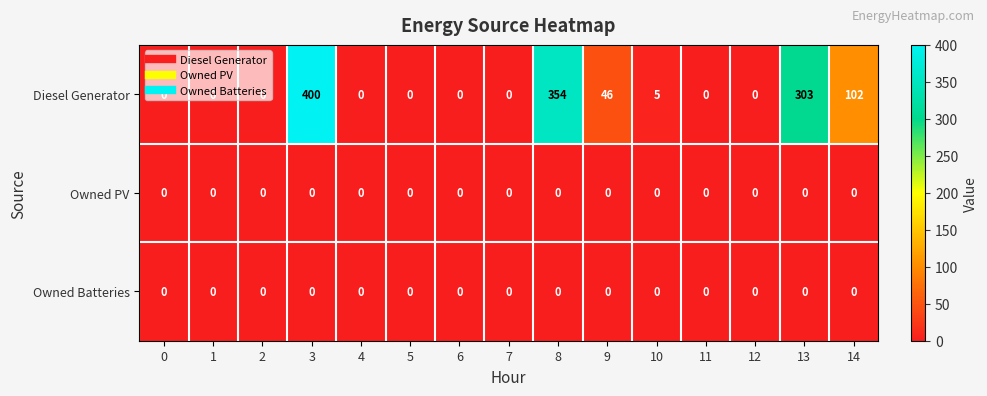

How many series are shown in this chart?

3